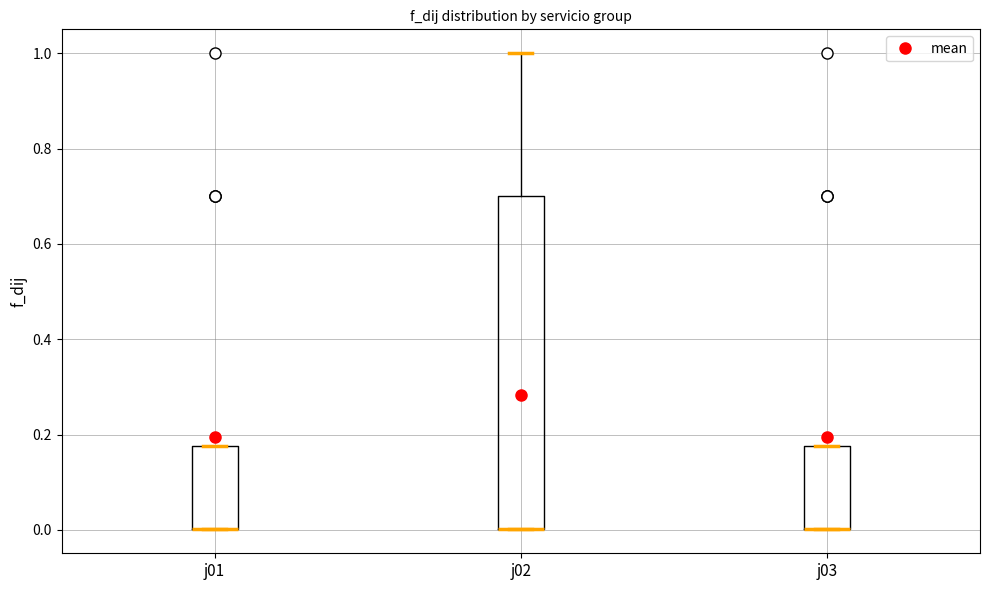

Where does the upper whisker of the box for j02 end on the y-axis? The values are not printed on the chart, so give them approximately, as read against the axis.

1.00